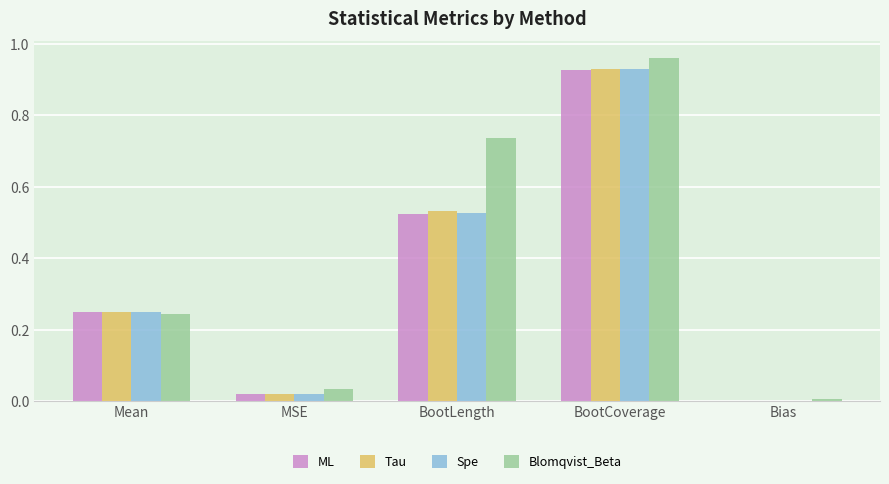

True or false: Spe has a value of 1.4 at BootCoverage.

False